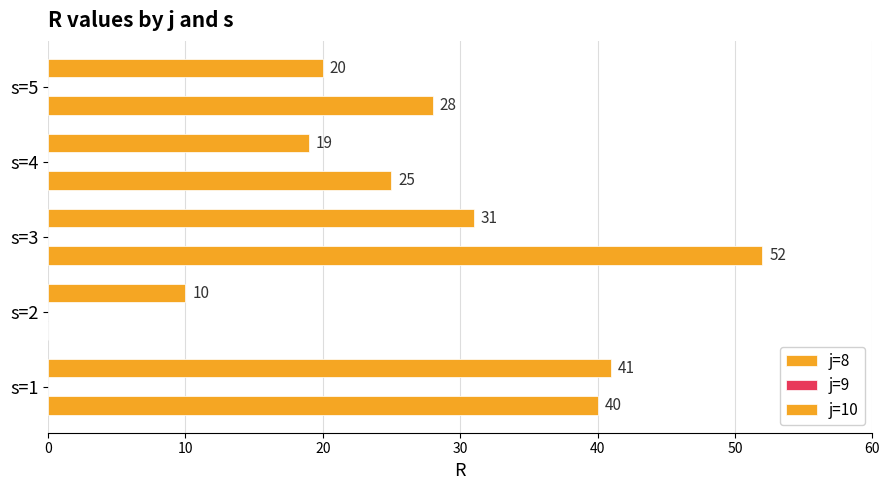

Count the number of data series in this chart.

2